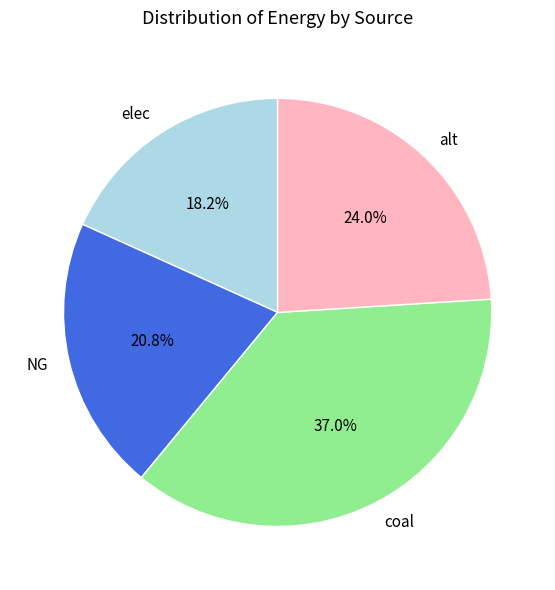

To the nearest percent, what portion does NG represent?

21%